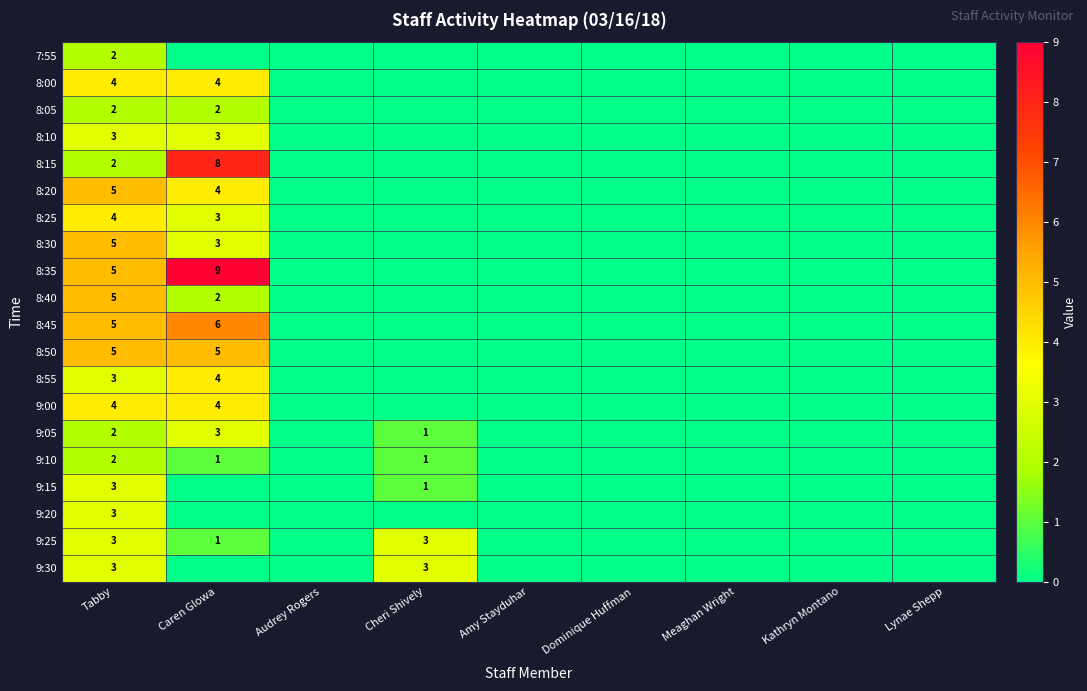

Is it true that 8:05 equals 0 at Tabby?

False